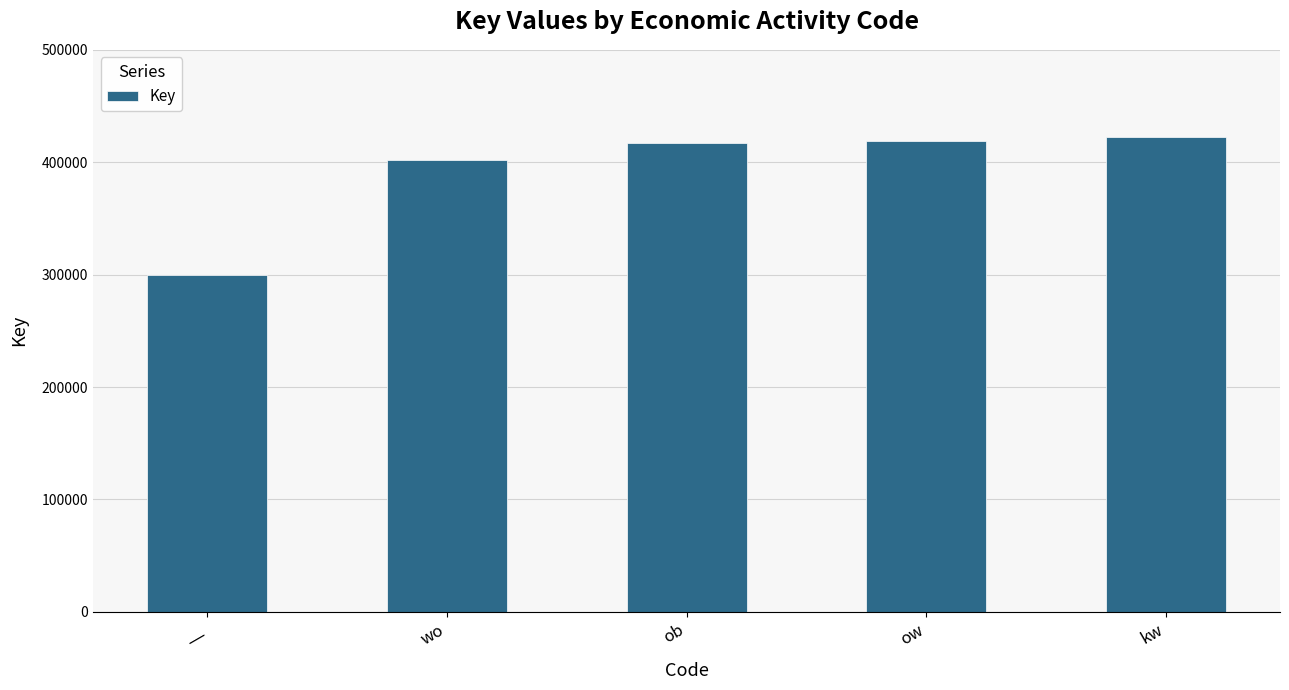

What is the sum of all values?

1960825